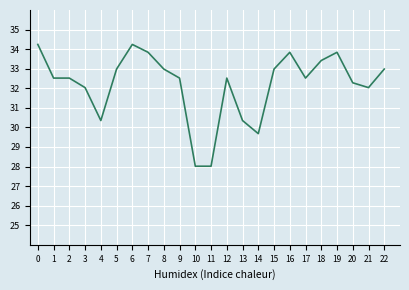

What is the ratio of the value at 15 to the value at 0?

1.0